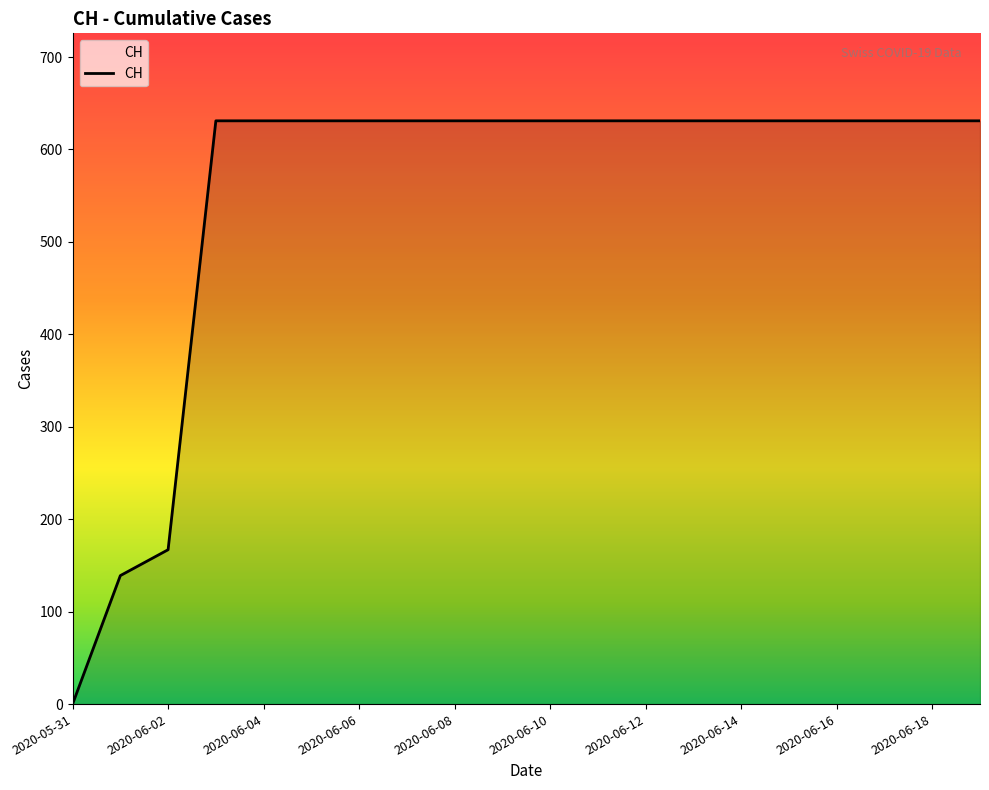

What is the greatest value displayed?

631